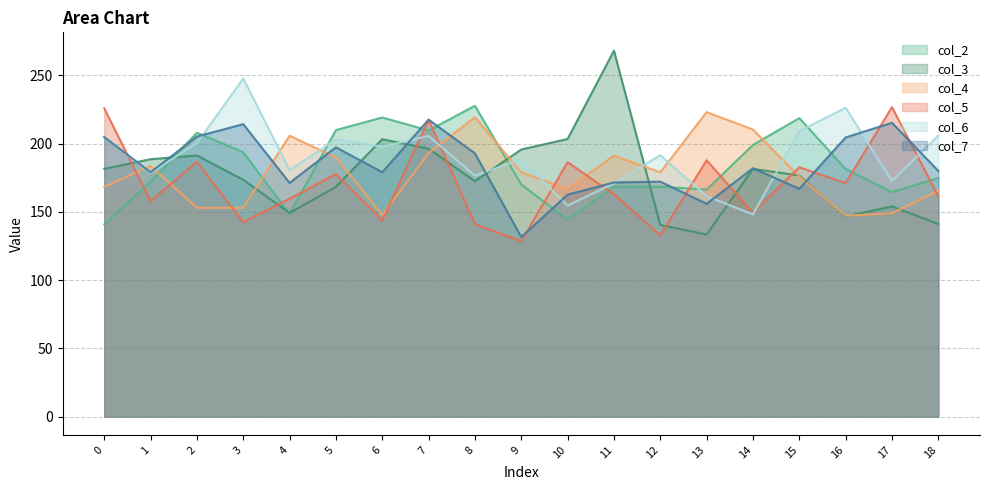

Does the chart display data point markers on the line(s)?

No